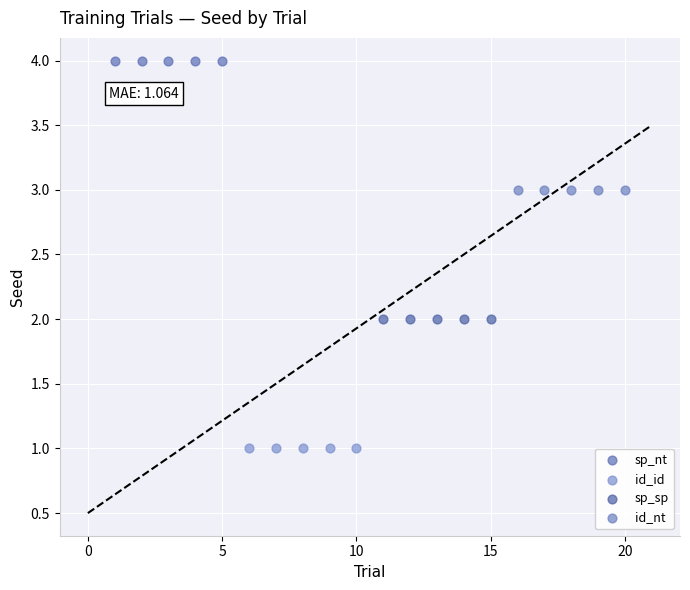

Which series reaches the maximum Y coordinate?

sp_nt